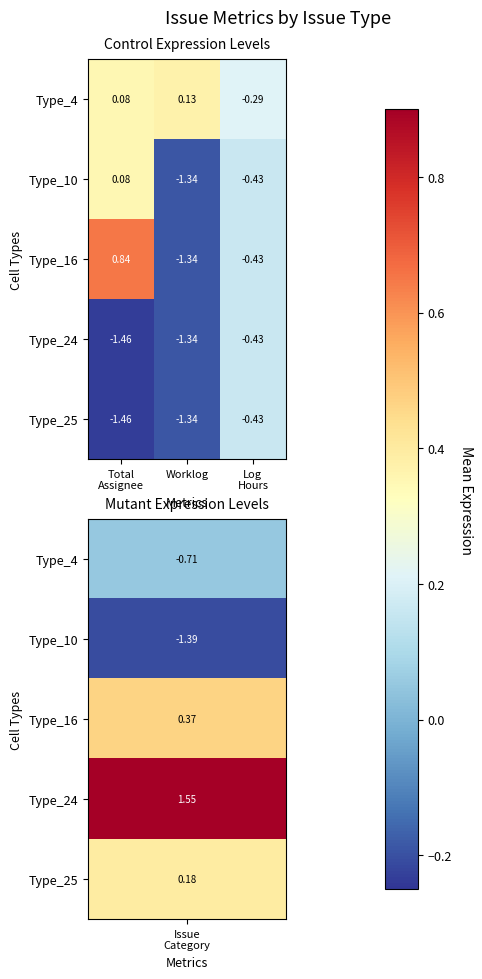

At which category does the chart reach its peak across all series?

Total
Assignee